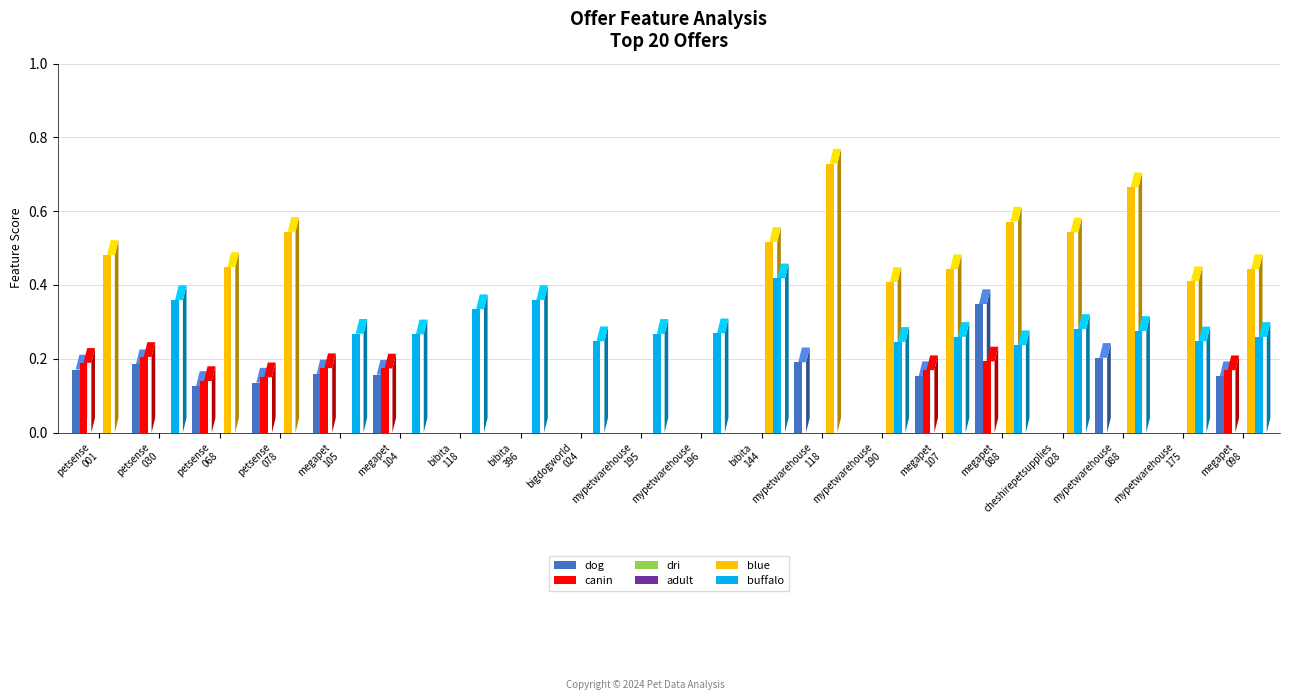

Rank the series by their maximum value, from lowest to highest.

dri, adult, canin, dog, buffalo, blue